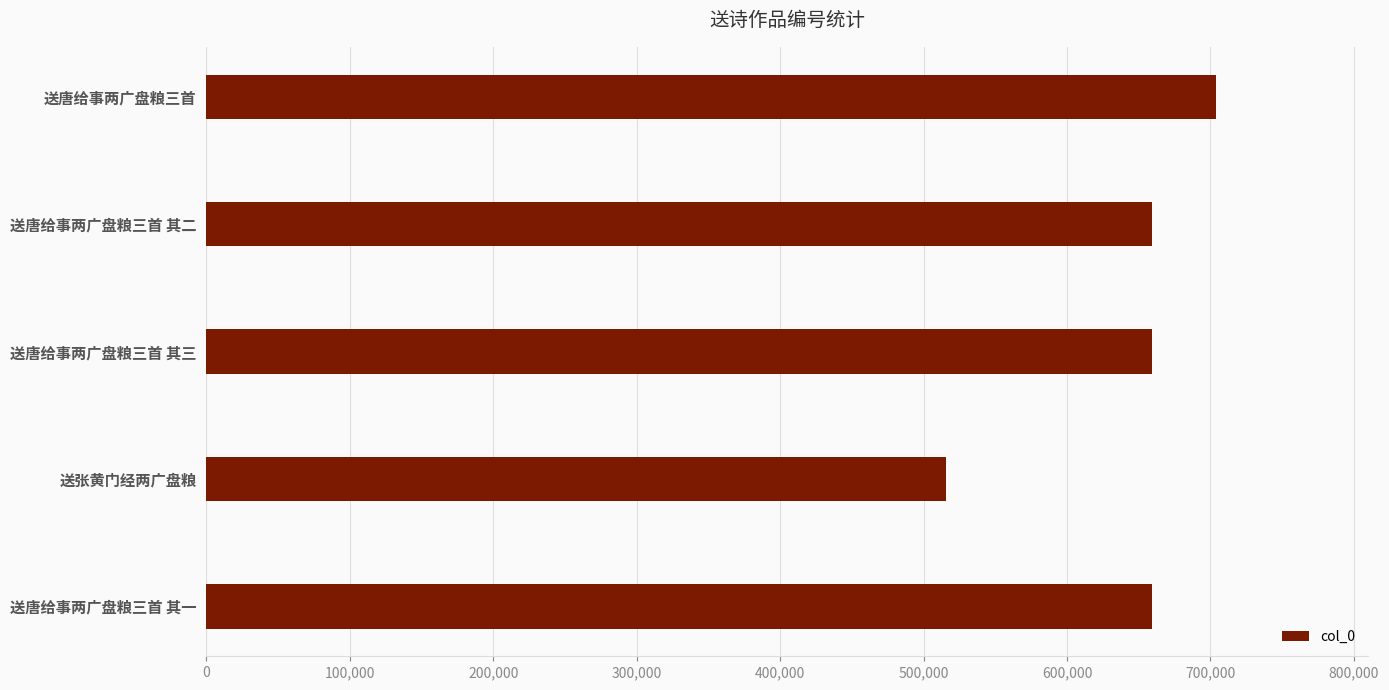

Approximately how many times larger is the value at 送唐给事两广盘粮三首 其一 compared to 送唐给事两广盘粮三首?

0.9